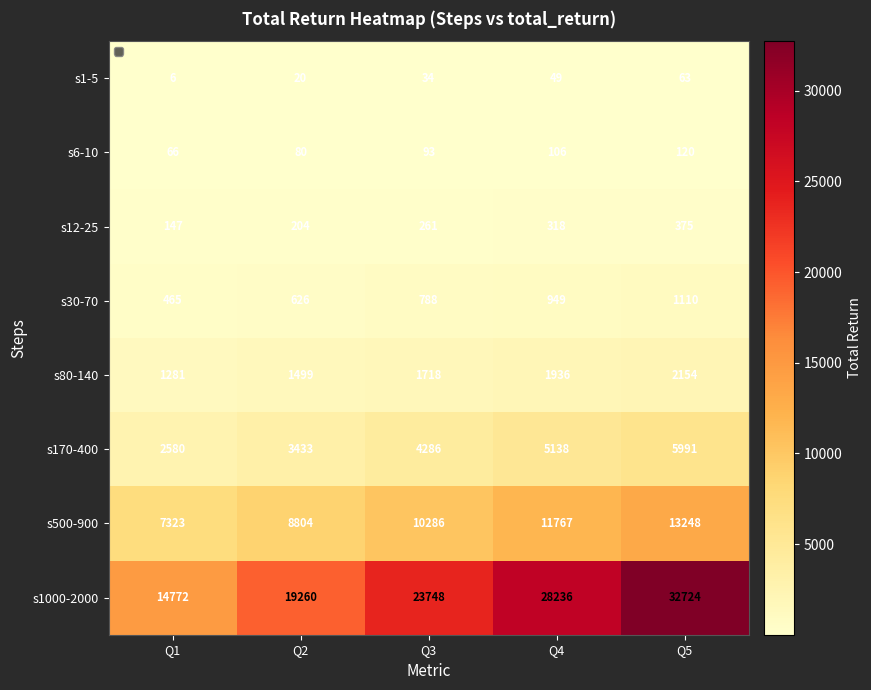

Which series has the largest total across all categories?

s1000-2000